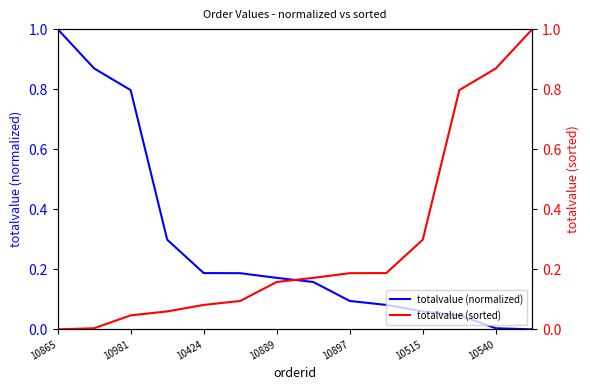

How many positive values does the totalvalue (normalized) series have?

13